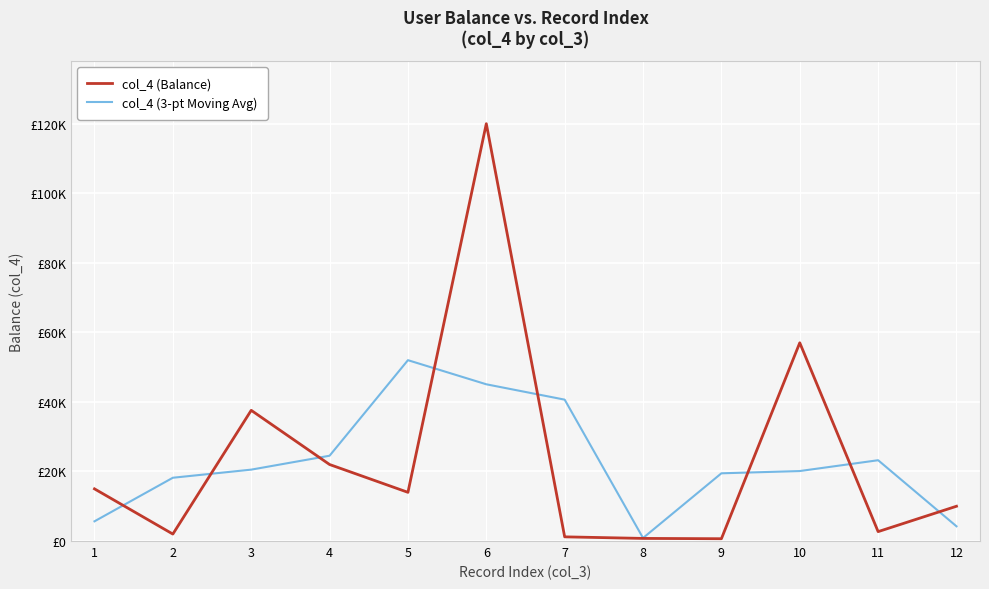

Is this an area chart (filled region under the line)?

No